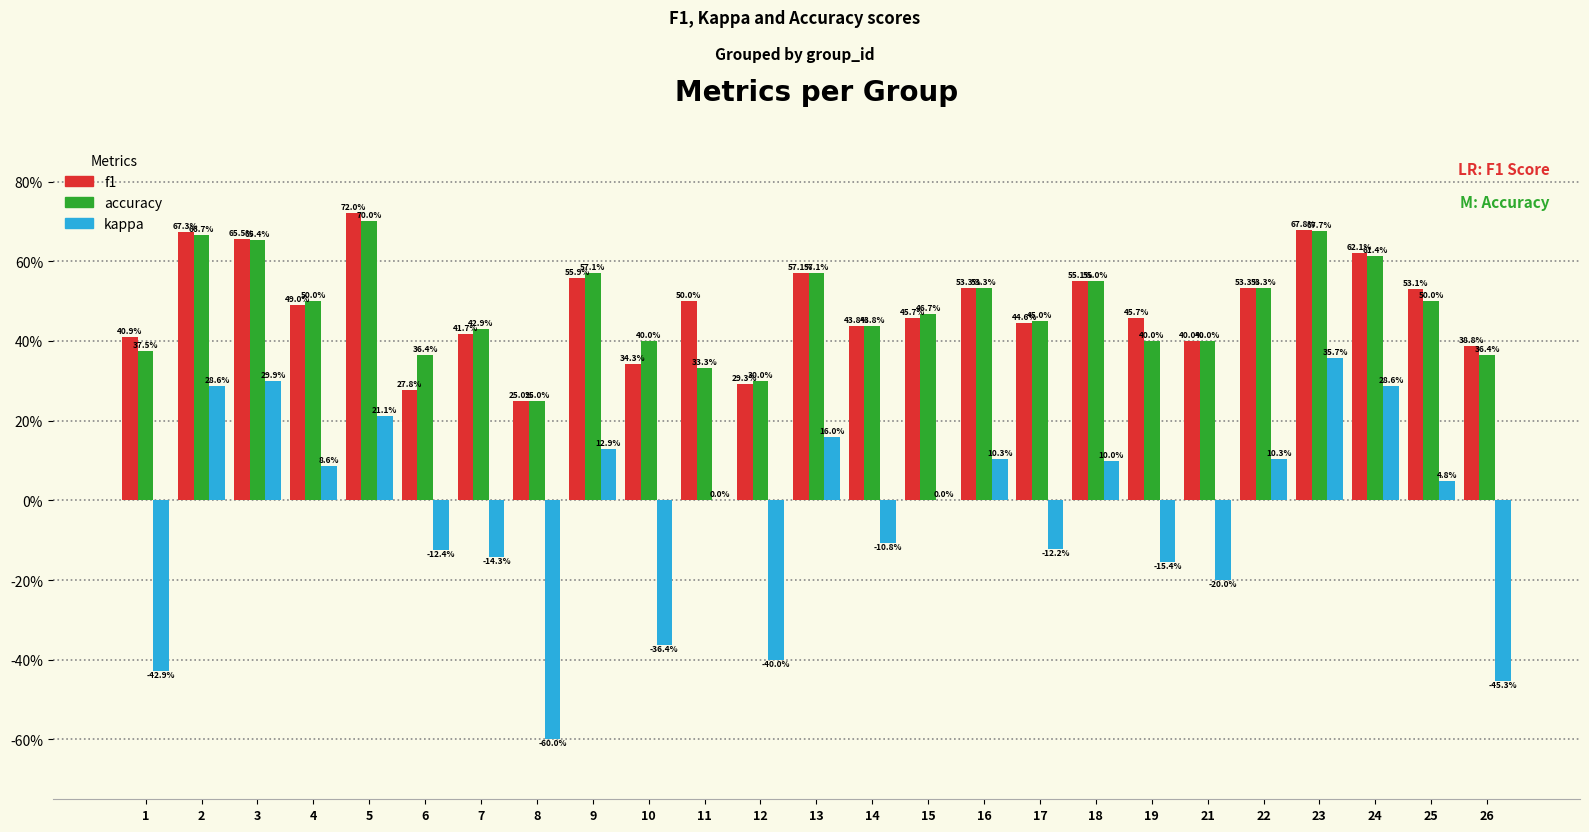

List the labels in order of accuracy value, smallest first.

8, 12, 11, 6, 26, 1, 10, 19, 21, 7, 14, 17, 15, 4, 25, 16, 22, 18, 9, 13, 24, 3, 2, 23, 5